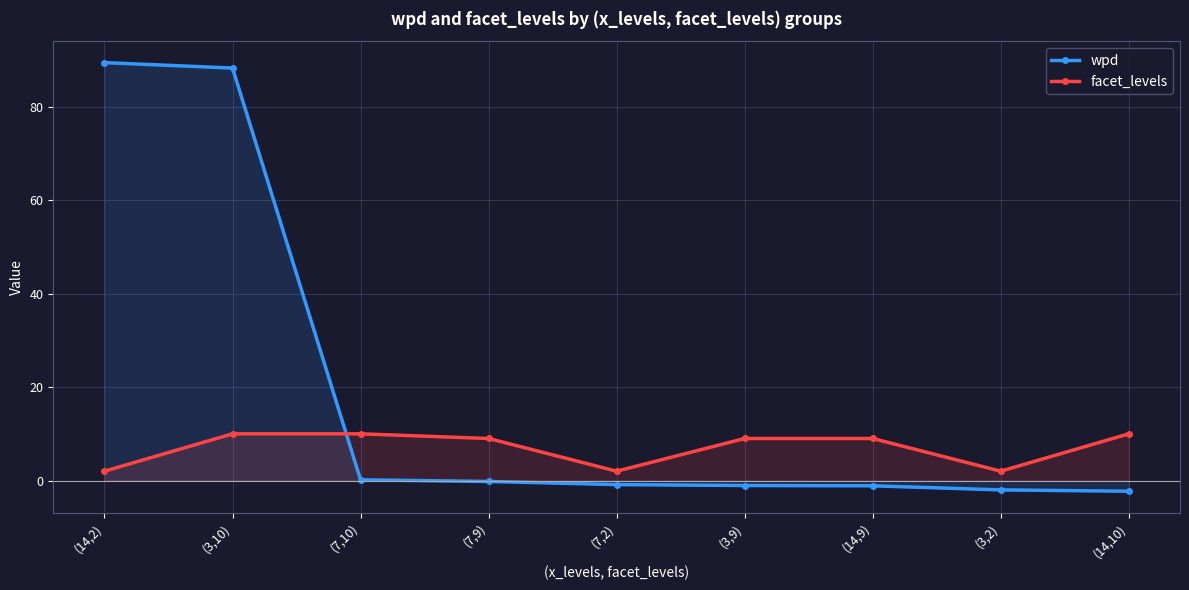

What position from the right is (3,2)?

2